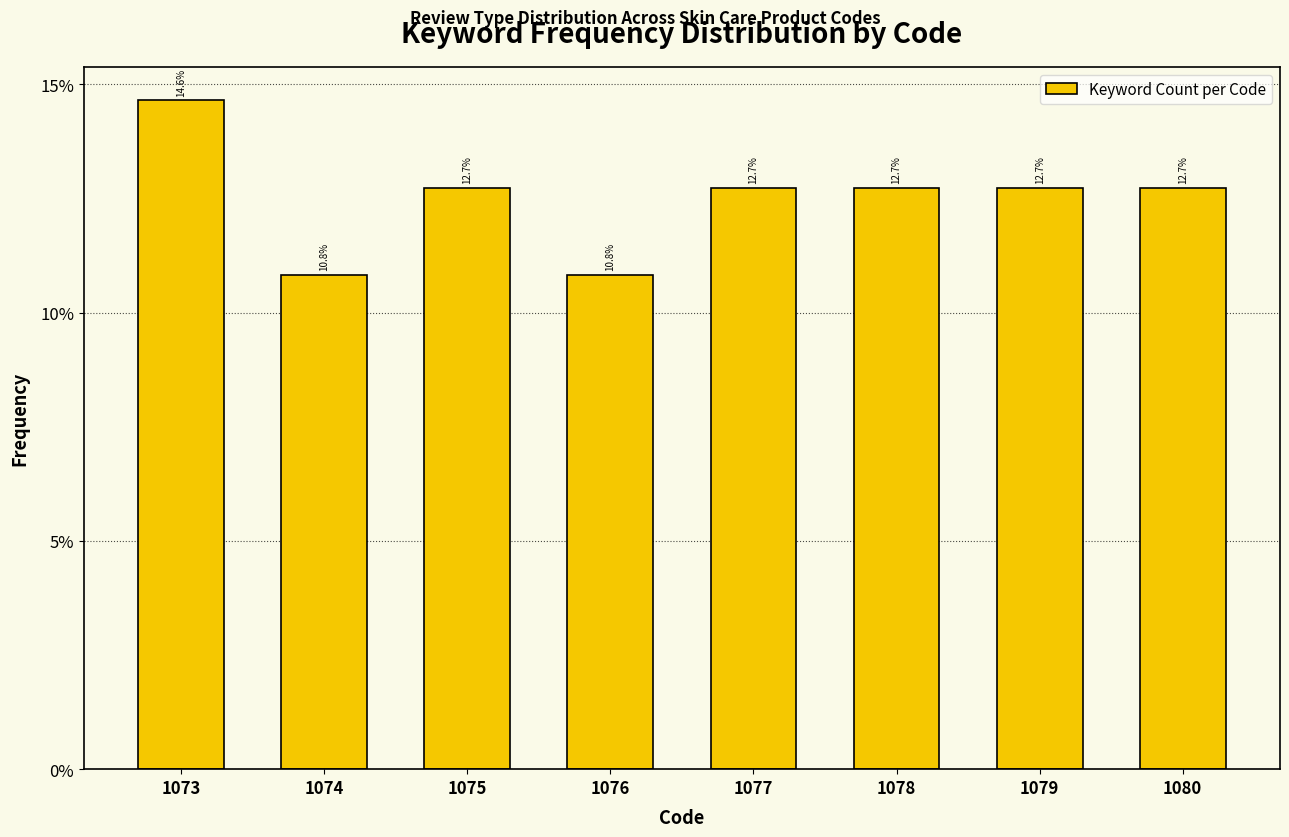

Reading left to right, what are all the values shown in this chart?

1073=14.6	1074=10.8	1075=12.7	1076=10.8	1077=12.7	1078=12.7	1079=12.7	1080=12.7